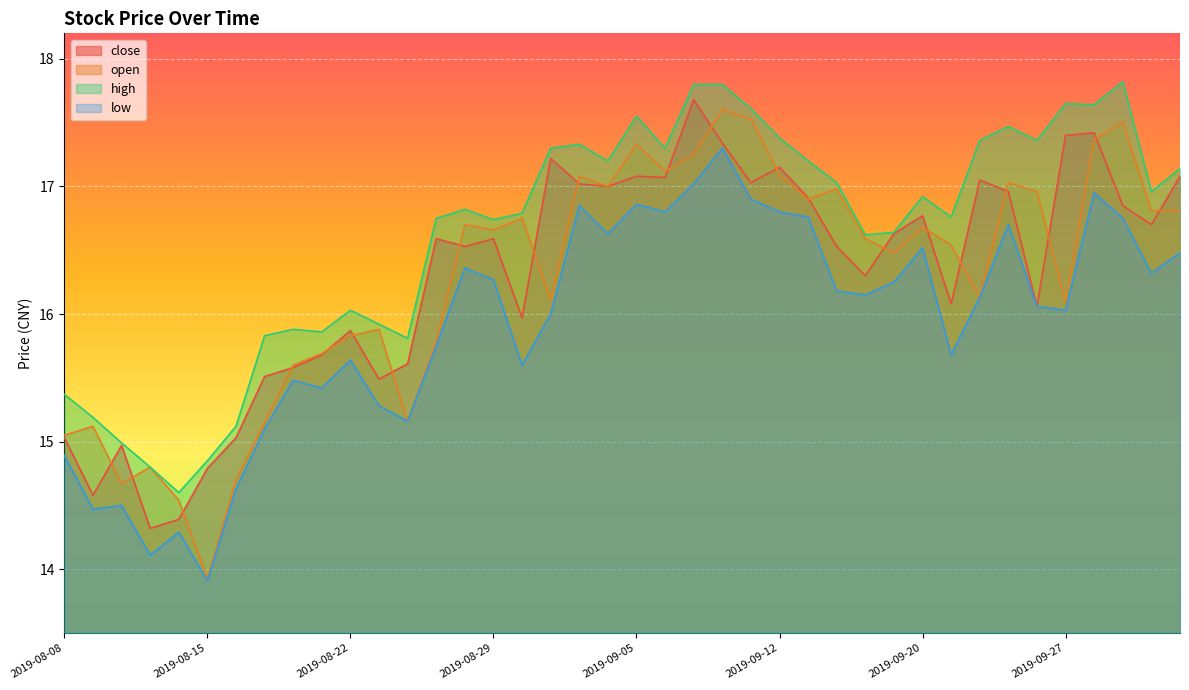

What is the sum of the open values at 2019-10-08 and 2019-08-27?

33.3